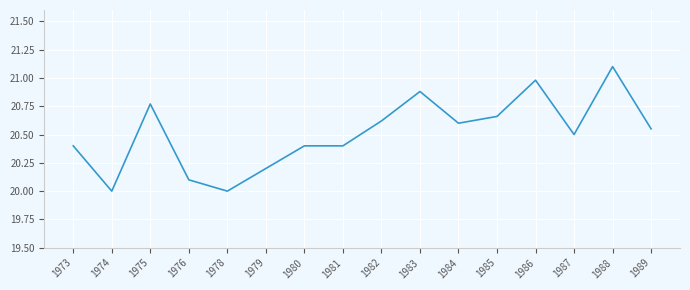

Between 1976 and 1989, which is larger?

1989